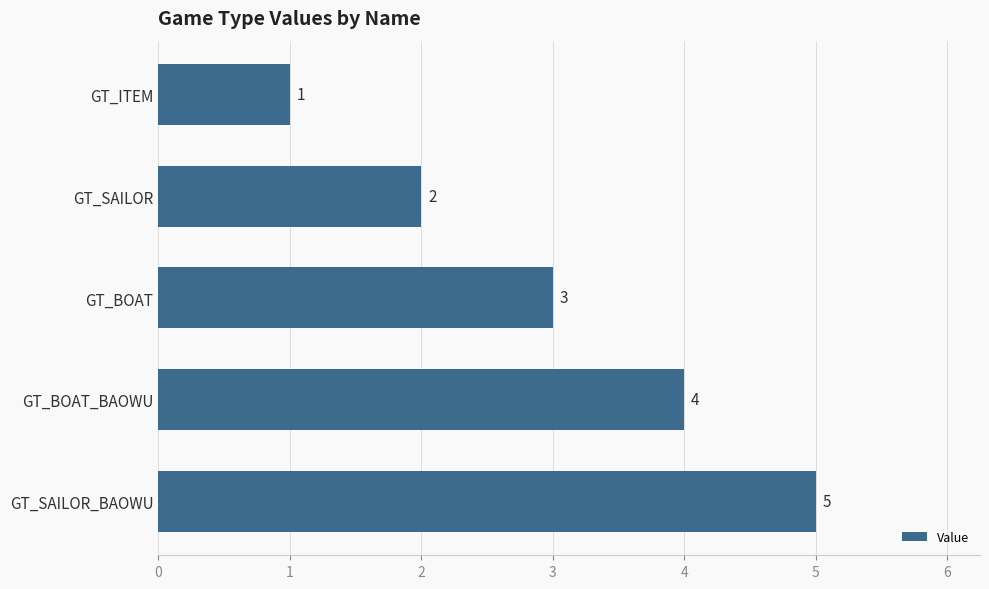

Count the values in the range 2 to 4.

3